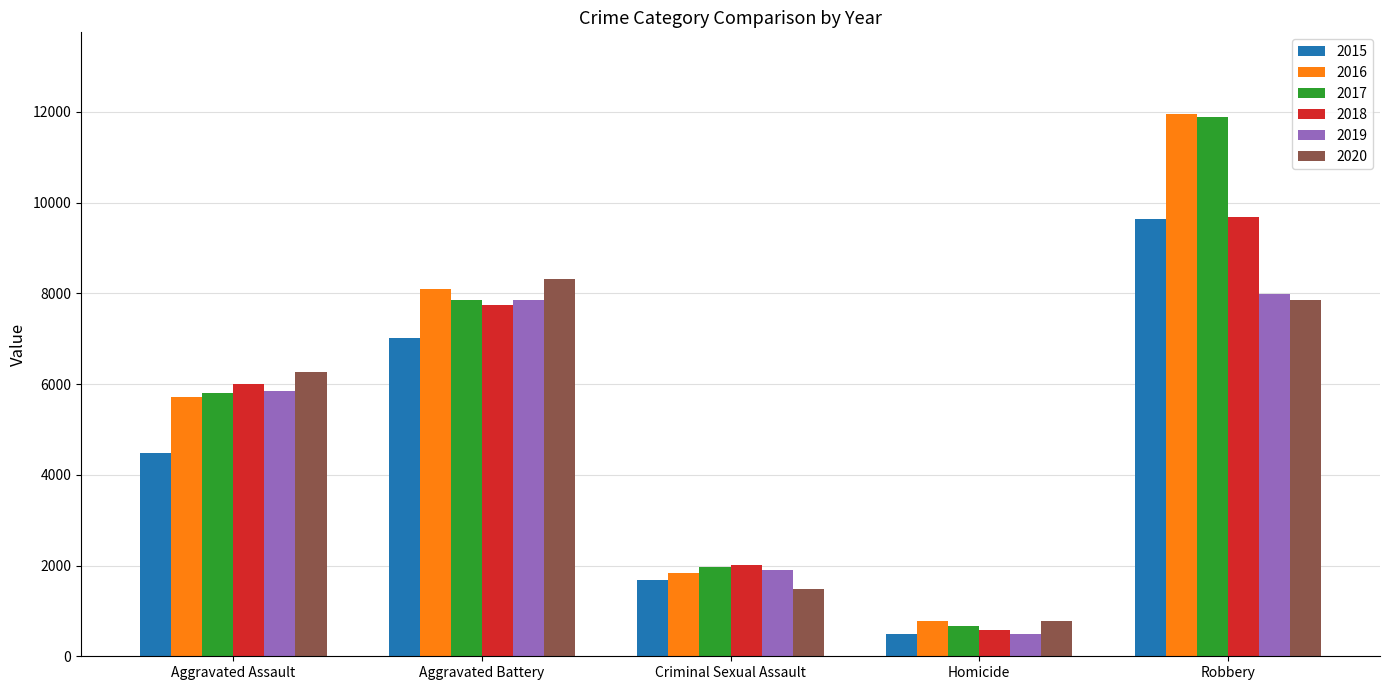

What is the difference between the highest and lowest values at Criminal Sexual Assault?

536